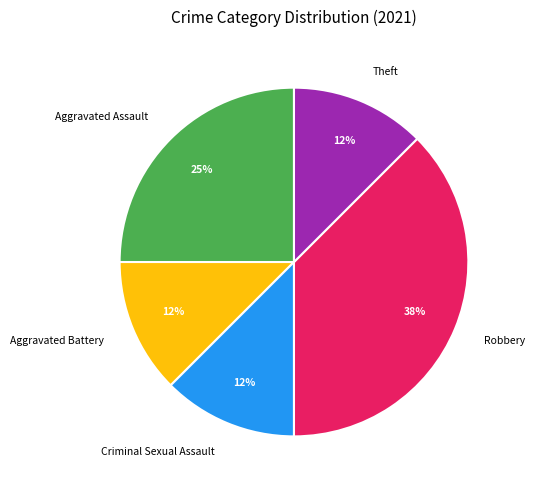

To the nearest percent, what portion does Aggravated Assault represent?

25%